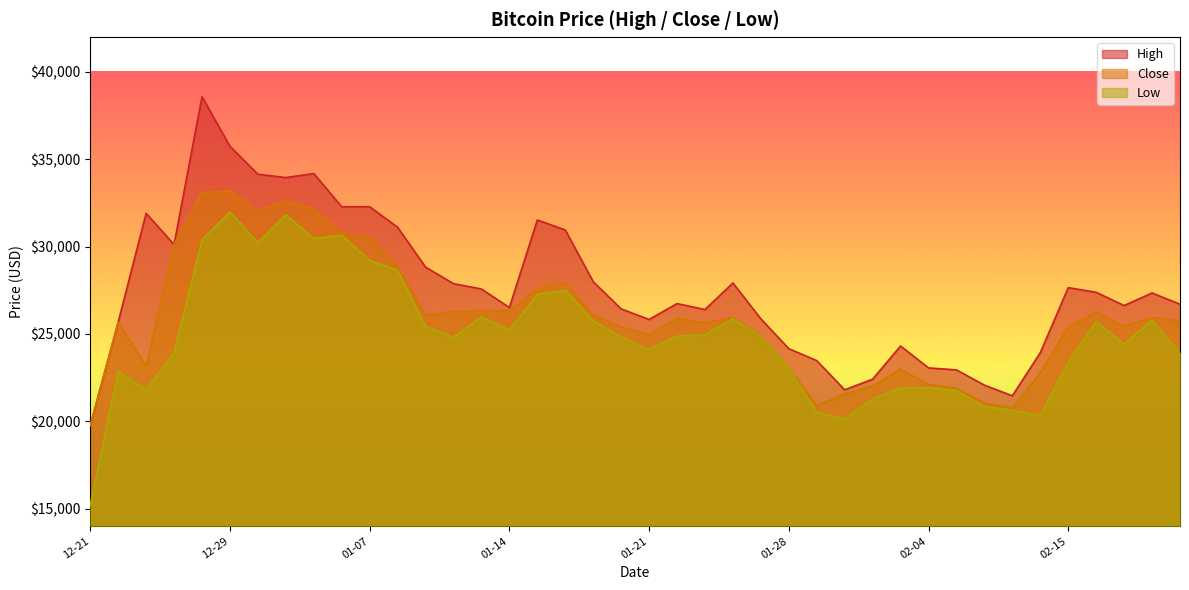

At how many categories does at least one series exceed 28829?

12